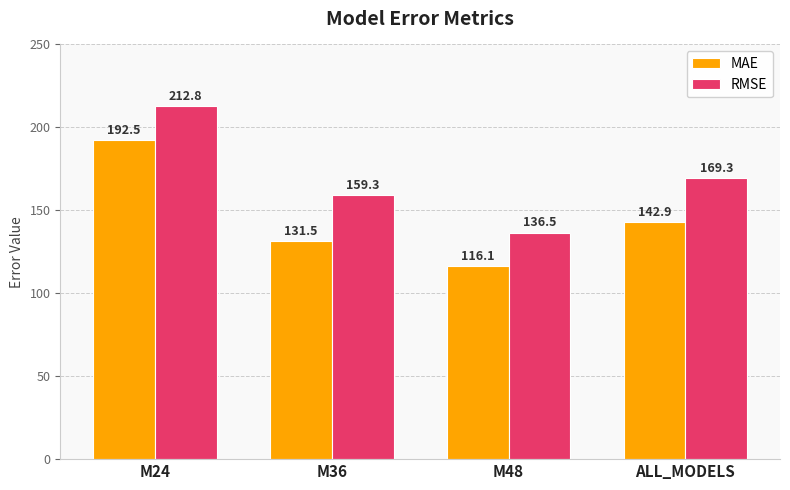

Rank the series by their average value, from lowest to highest.

MAE, RMSE